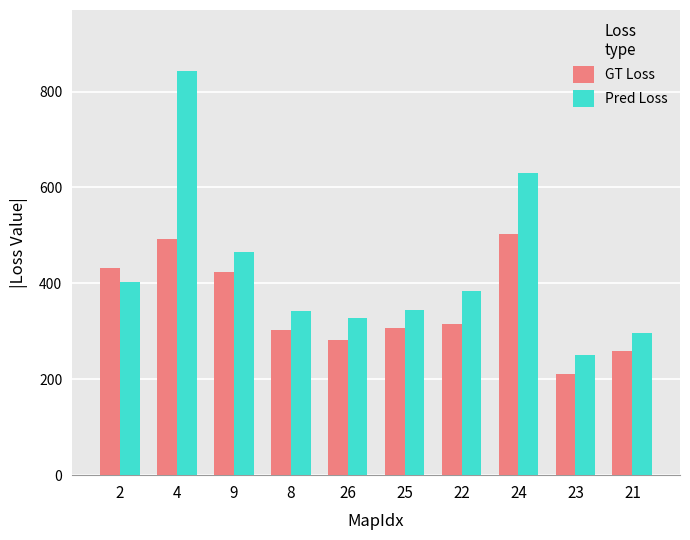

At which category is the sum across all series the highest?

4